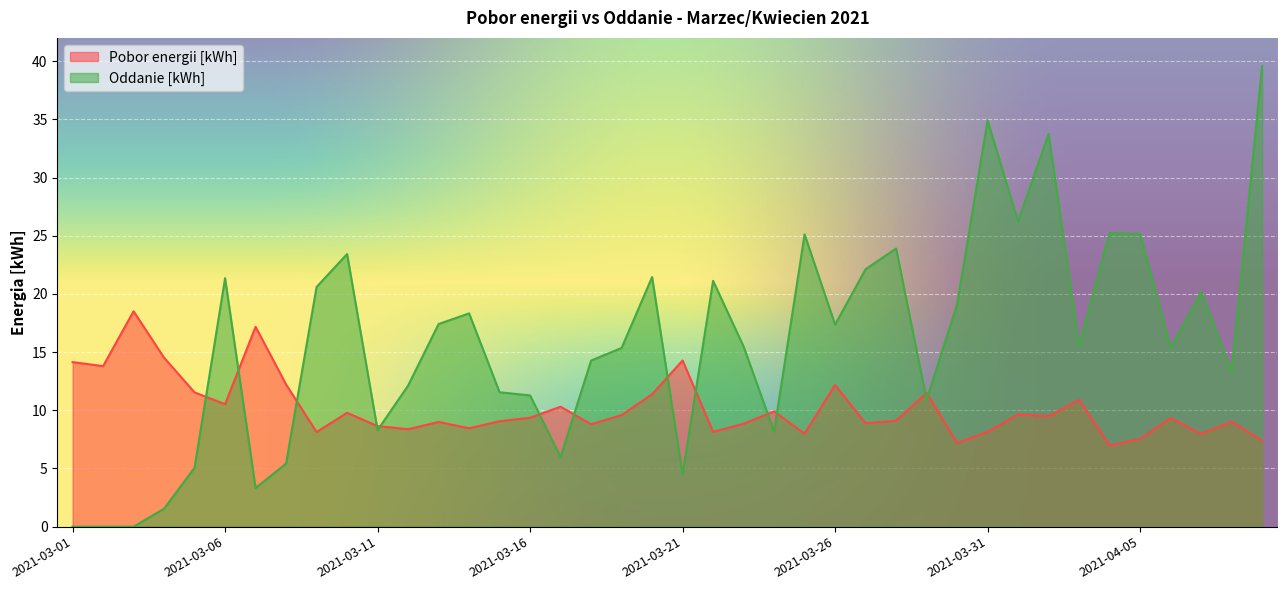

What is the highest value of the Oddanie [kWh] series?

39.6